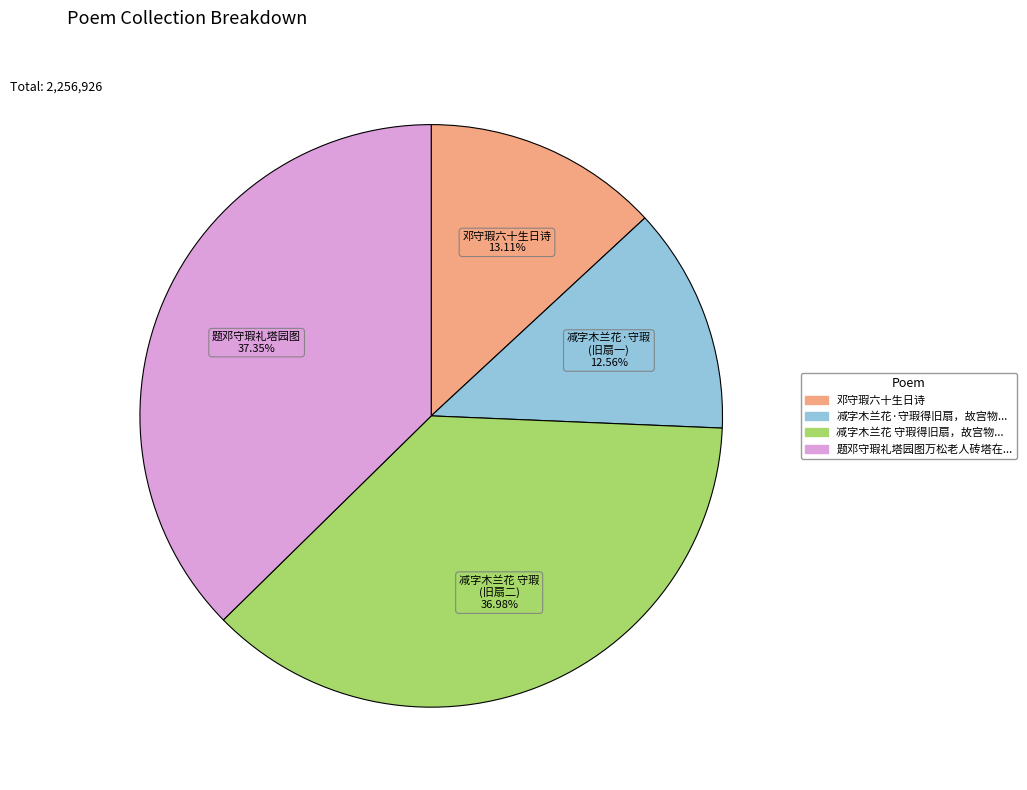

Is there any slice that represents more than half of the pie?

No